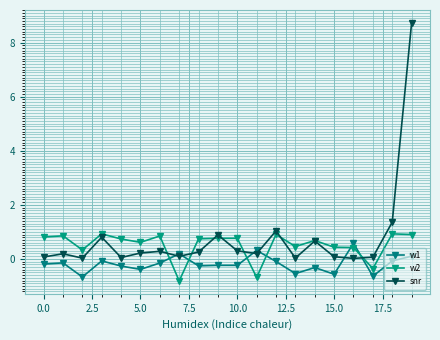

What is the sum of all w1 values?

-3.7